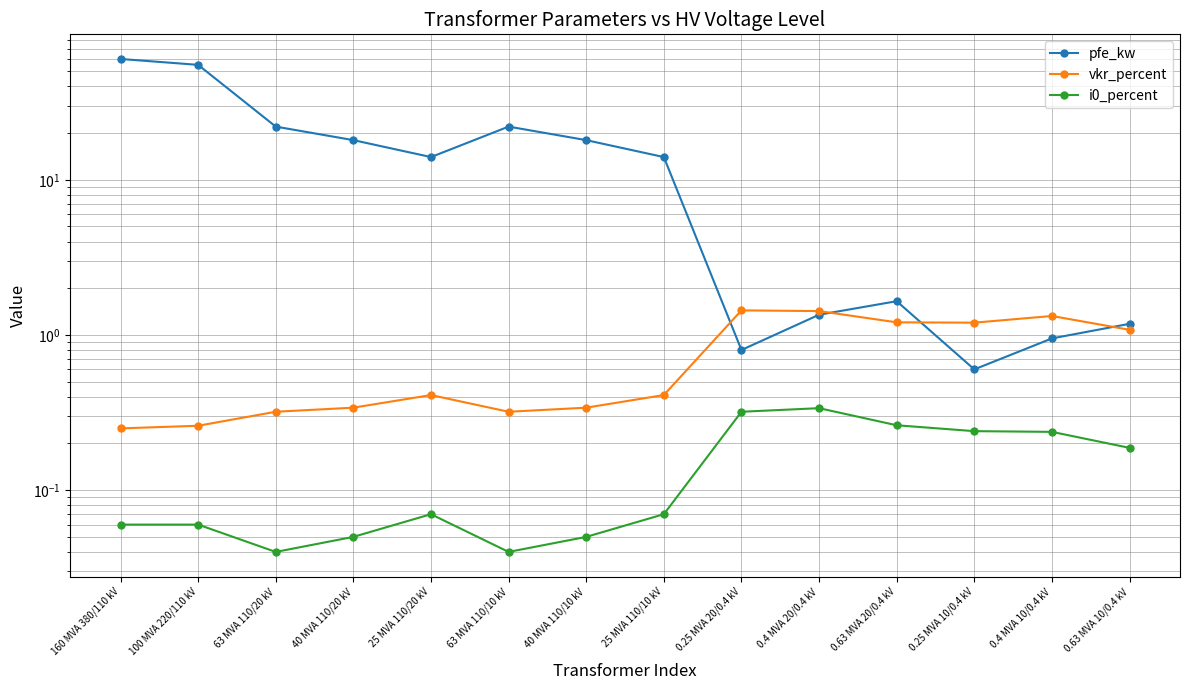

What is the sum of the i0_percent values at 100 MVA 220/110 kV and 25 MVA 110/10 kV?

0.1